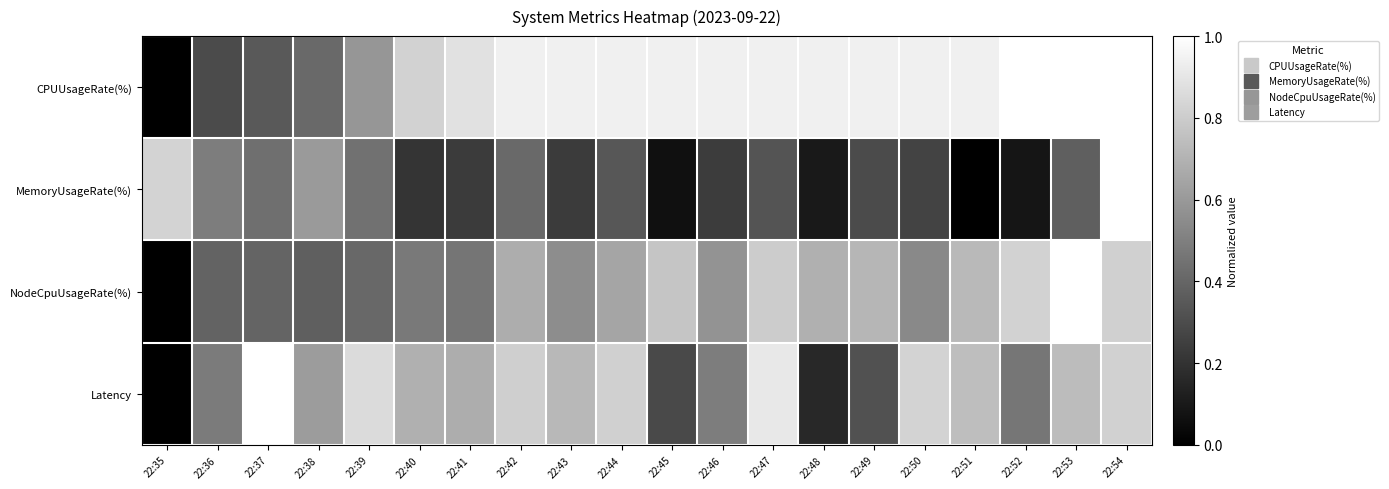

How many series are shown in this chart?

4